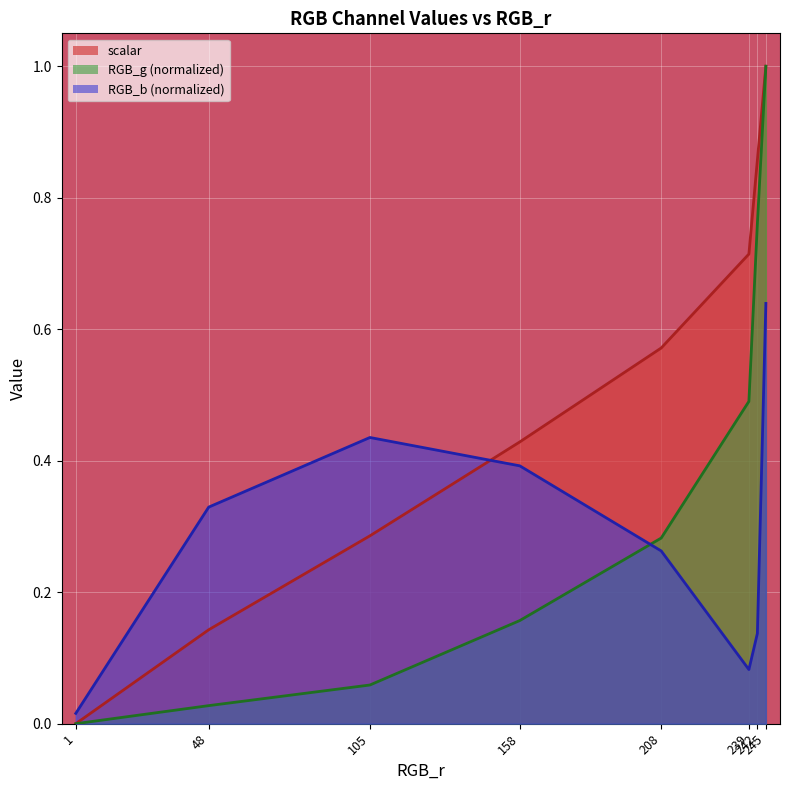

Which category has the lowest value in the scalar series?

1